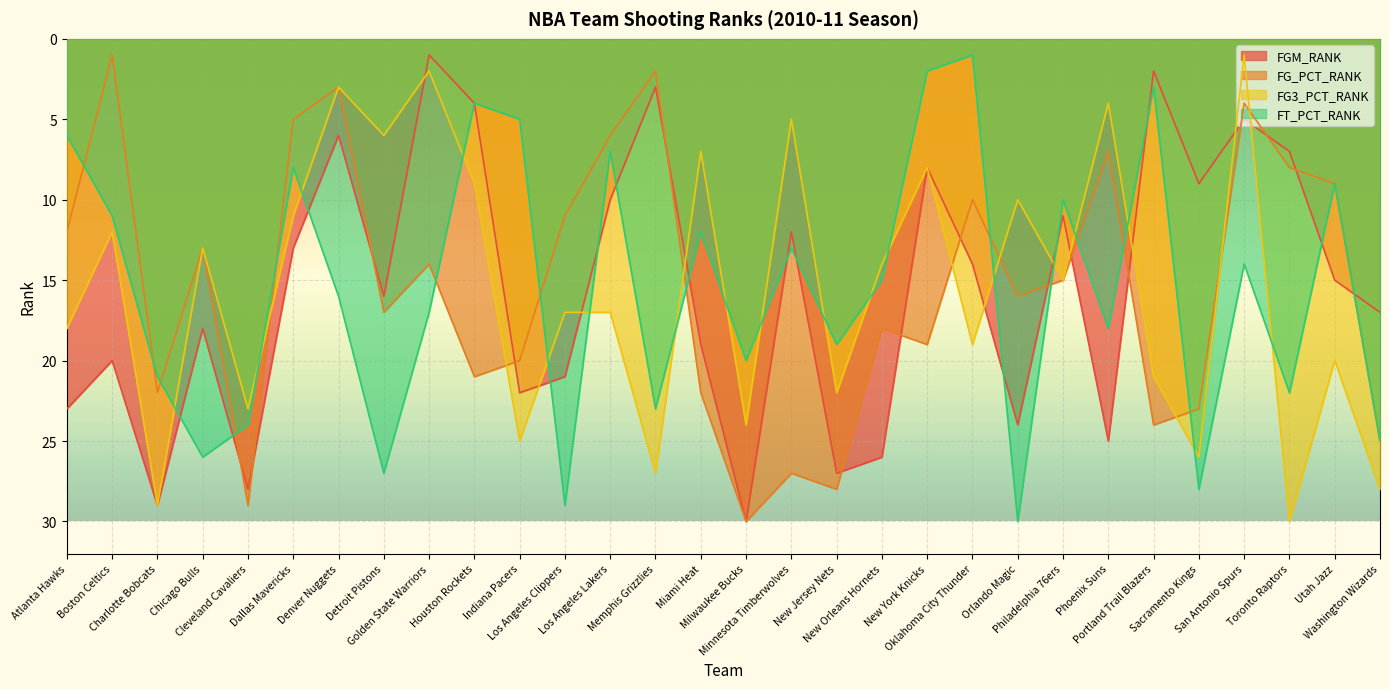

Is it true that FG3_PCT_RANK equals 2 at Golden State Warriors?

True